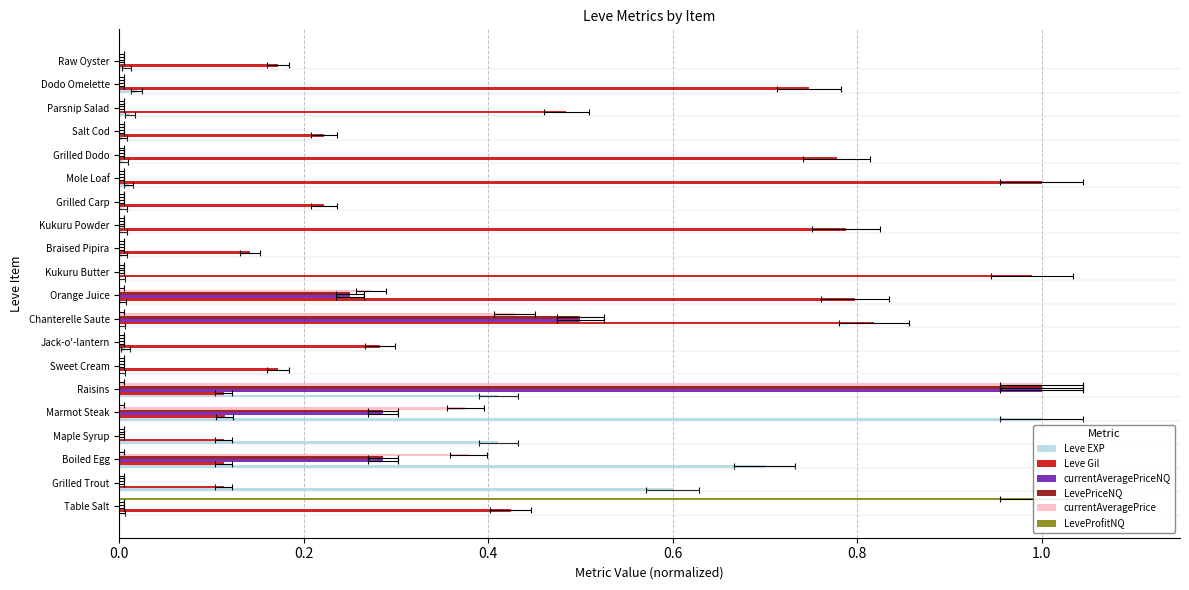

Are the bars grouped side by side (vs. stacked)?

Yes